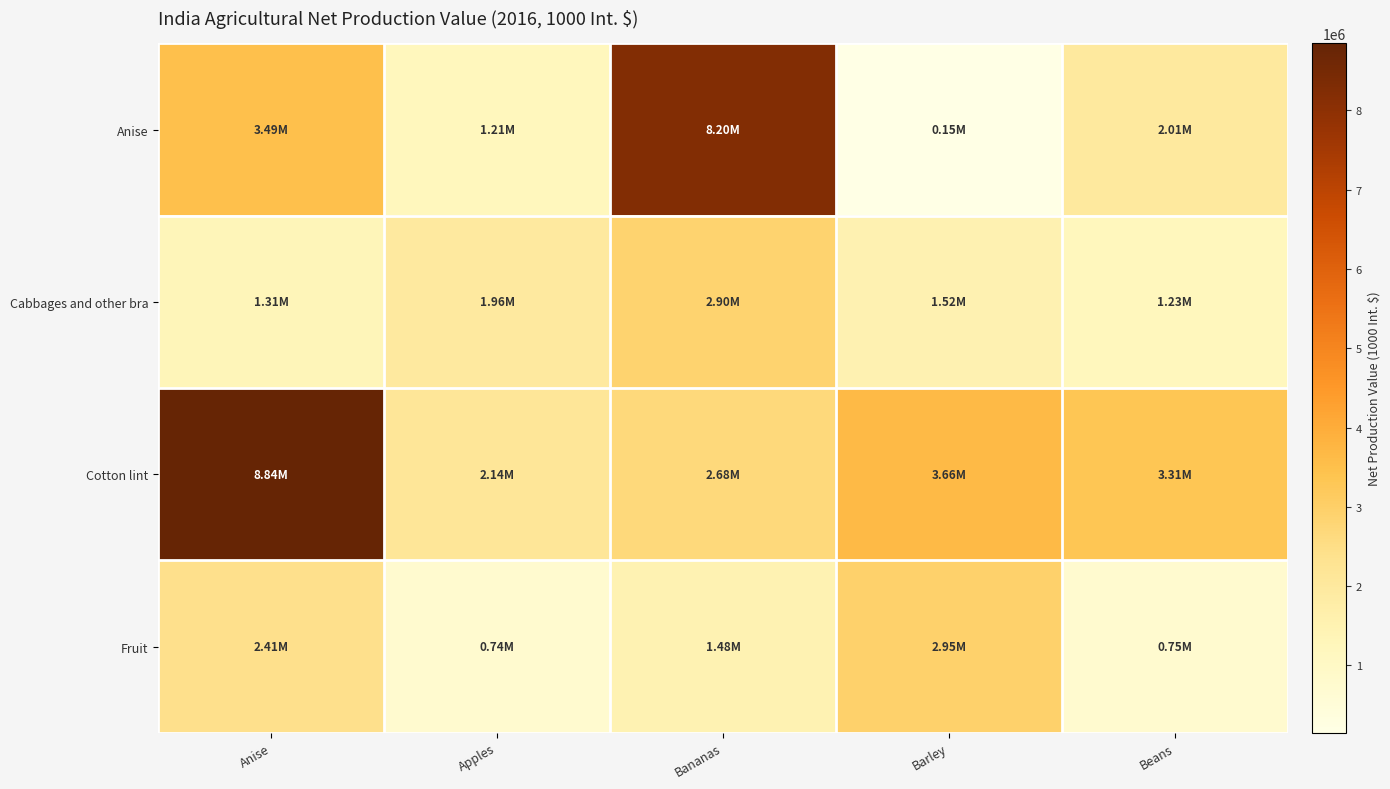

At how many categories does at least one series exceed 5677905?

2